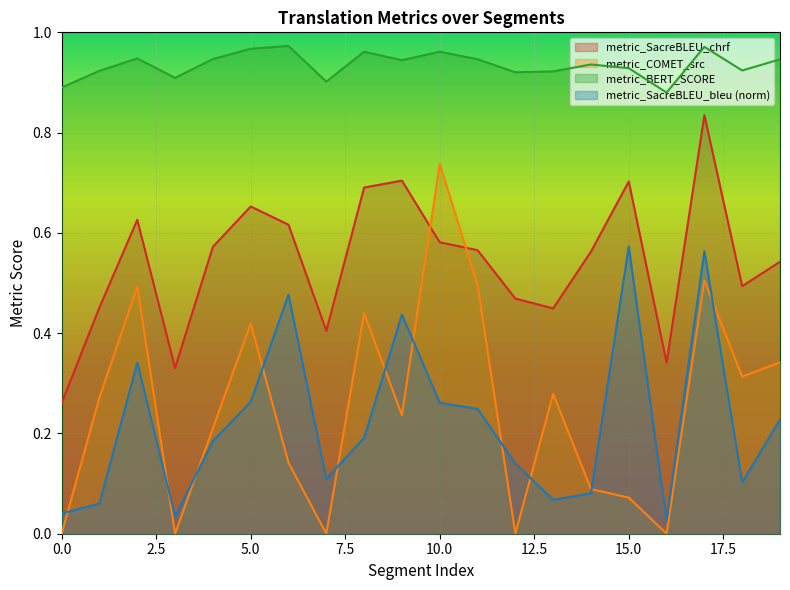

Read the metric_BERT_SCORE value at 3.

0.9